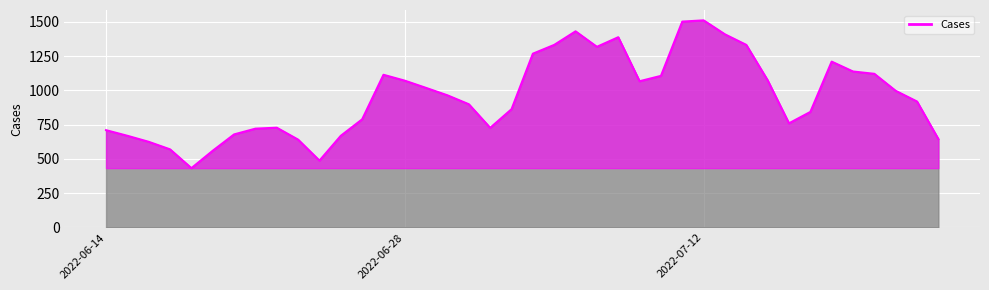

What is the maximum value shown in the chart?

1511